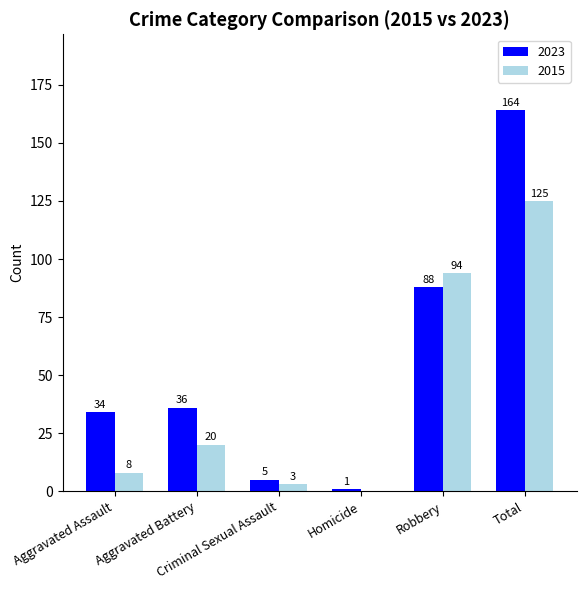

Does the chart contain stacked bars?

No